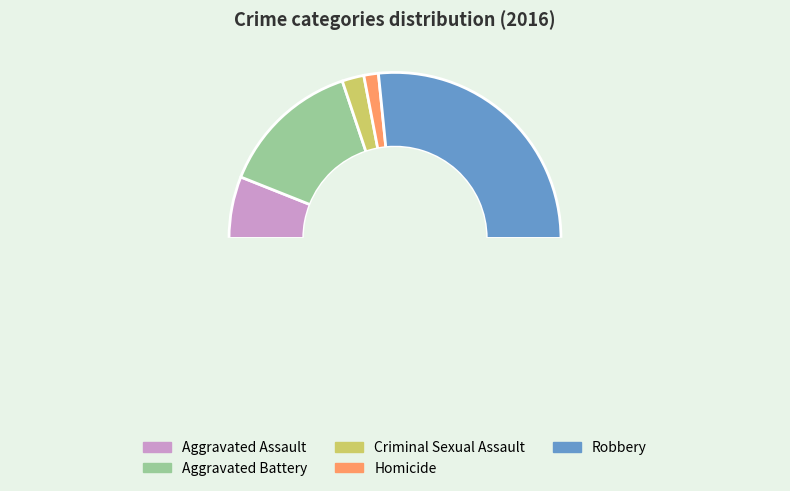

Approximately how many times larger is the value at Robbery compared to Aggravated Assault?

4.4